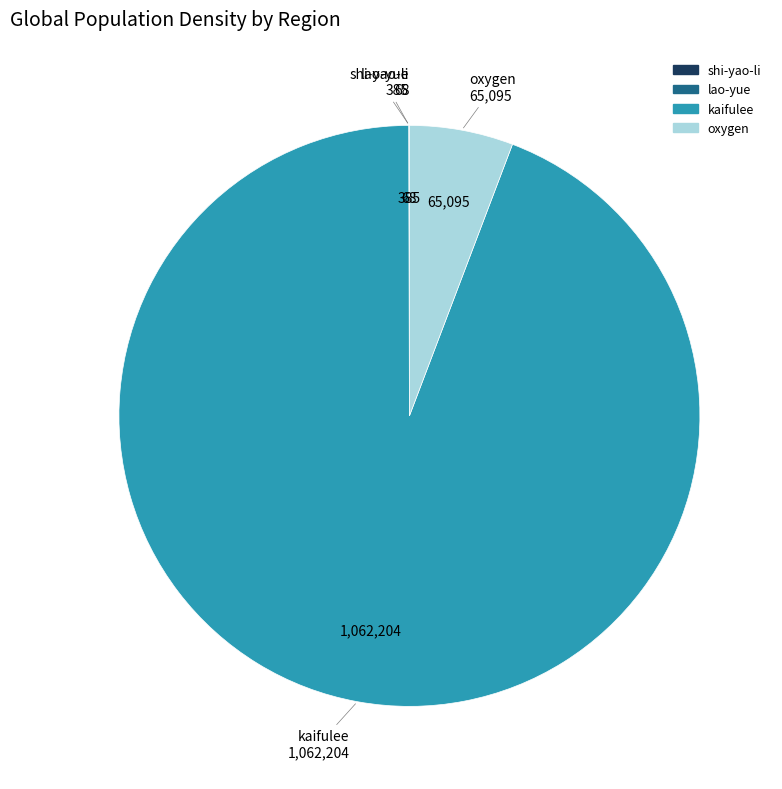

What is the largest slice in the pie chart?

kaifulee